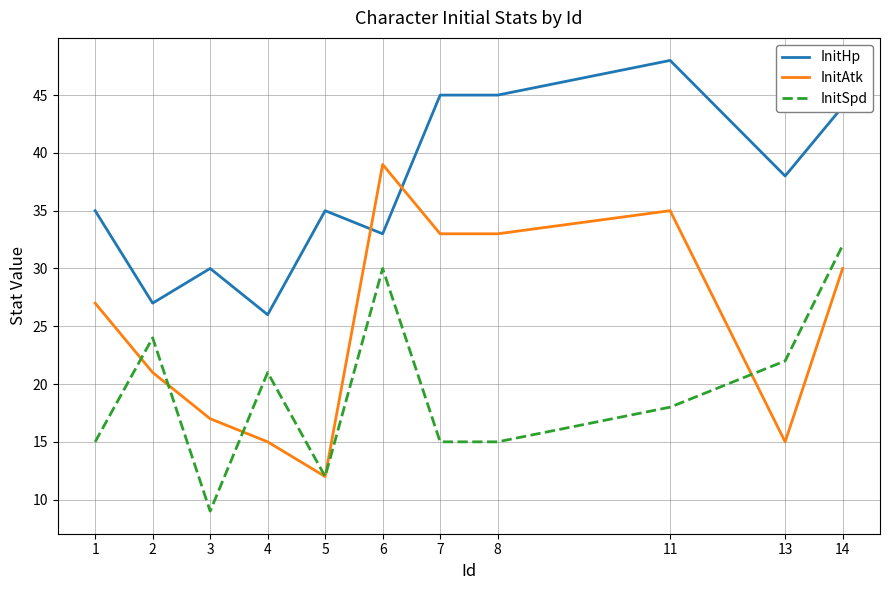

Which category has the highest value across all series?

11